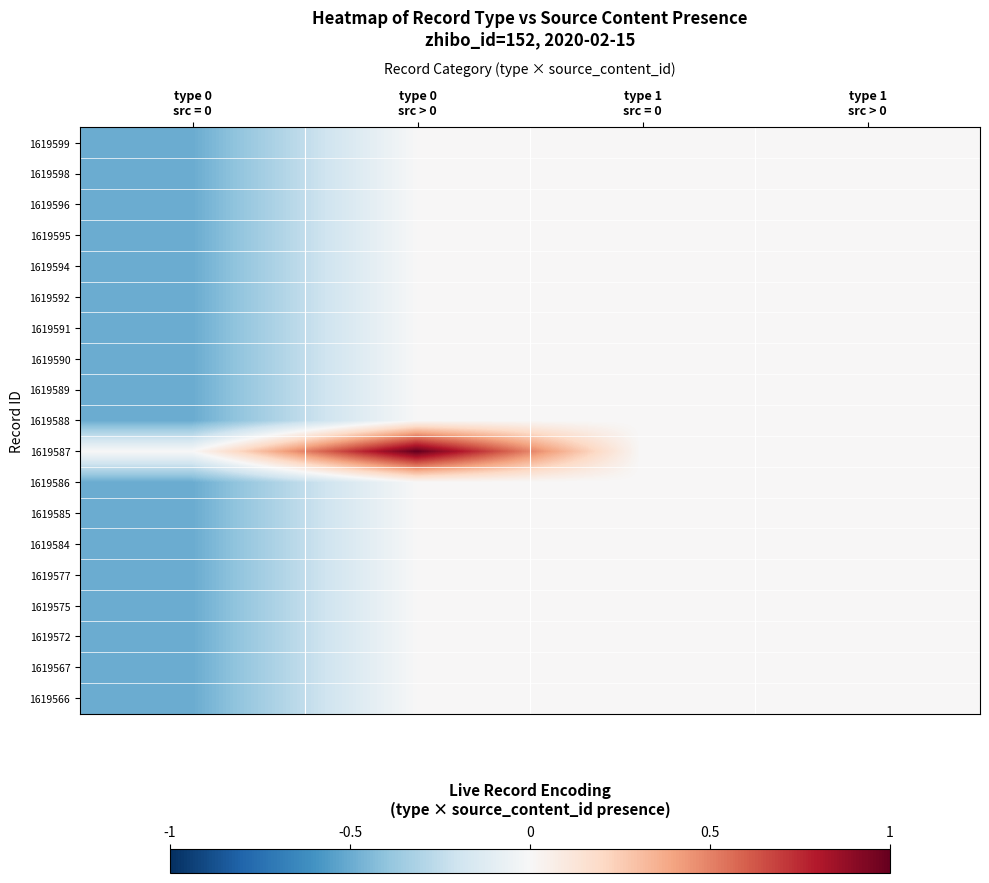

Reading right to left, list all the values displayed in this chart.

1619599: type 1
src > 0=0.0	type 1
src = 0=0.0	type 0
src > 0=0.0	type 0
src = 0=-0.5
1619598: type 1
src > 0=0.0	type 1
src = 0=0.0	type 0
src > 0=0.0	type 0
src = 0=-0.5
1619596: type 1
src > 0=0.0	type 1
src = 0=0.0	type 0
src > 0=0.0	type 0
src = 0=-0.5
1619595: type 1
src > 0=0.0	type 1
src = 0=0.0	type 0
src > 0=0.0	type 0
src = 0=-0.5
1619594: type 1
src > 0=0.0	type 1
src = 0=0.0	type 0
src > 0=0.0	type 0
src = 0=-0.5
1619592: type 1
src > 0=0.0	type 1
src = 0=0.0	type 0
src > 0=0.0	type 0
src = 0=-0.5
1619591: type 1
src > 0=0.0	type 1
src = 0=0.0	type 0
src > 0=0.0	type 0
src = 0=-0.5
1619590: type 1
src > 0=0.0	type 1
src = 0=0.0	type 0
src > 0=0.0	type 0
src = 0=-0.5
1619589: type 1
src > 0=0.0	type 1
src = 0=0.0	type 0
src > 0=0.0	type 0
src = 0=-0.5
1619588: type 1
src > 0=0.0	type 1
src = 0=0.0	type 0
src > 0=0.0	type 0
src = 0=-0.5
1619587: type 1
src > 0=0.0	type 1
src = 0=0.0	type 0
src > 0=1.0	type 0
src = 0=0.0
1619586: type 1
src > 0=0.0	type 1
src = 0=0.0	type 0
src > 0=0.0	type 0
src = 0=-0.5
1619585: type 1
src > 0=0.0	type 1
src = 0=0.0	type 0
src > 0=0.0	type 0
src = 0=-0.5
1619584: type 1
src > 0=0.0	type 1
src = 0=0.0	type 0
src > 0=0.0	type 0
src = 0=-0.5
1619577: type 1
src > 0=0.0	type 1
src = 0=0.0	type 0
src > 0=0.0	type 0
src = 0=-0.5
1619575: type 1
src > 0=0.0	type 1
src = 0=0.0	type 0
src > 0=0.0	type 0
src = 0=-0.5
1619572: type 1
src > 0=0.0	type 1
src = 0=0.0	type 0
src > 0=0.0	type 0
src = 0=-0.5
1619567: type 1
src > 0=0.0	type 1
src = 0=0.0	type 0
src > 0=0.0	type 0
src = 0=-0.5
1619566: type 1
src > 0=0.0	type 1
src = 0=0.0	type 0
src > 0=0.0	type 0
src = 0=-0.5